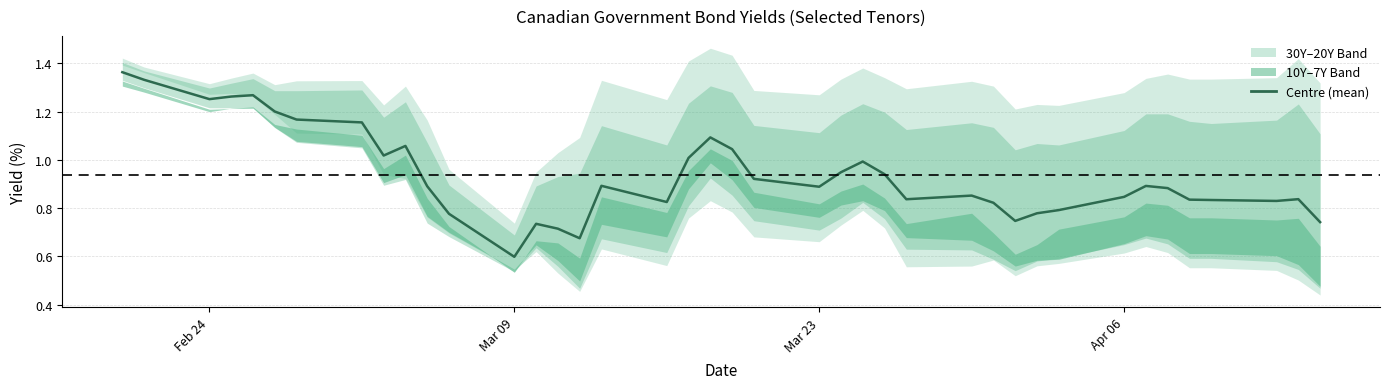

What is the difference between the maximum and second lowest values?

0.7